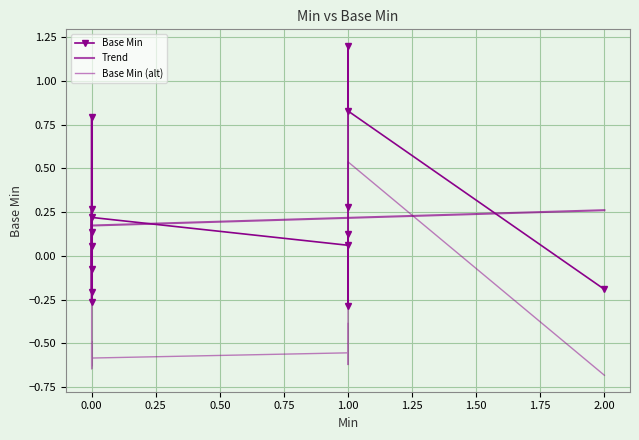

True or false: the data has more than 1 interior local peaks.

False